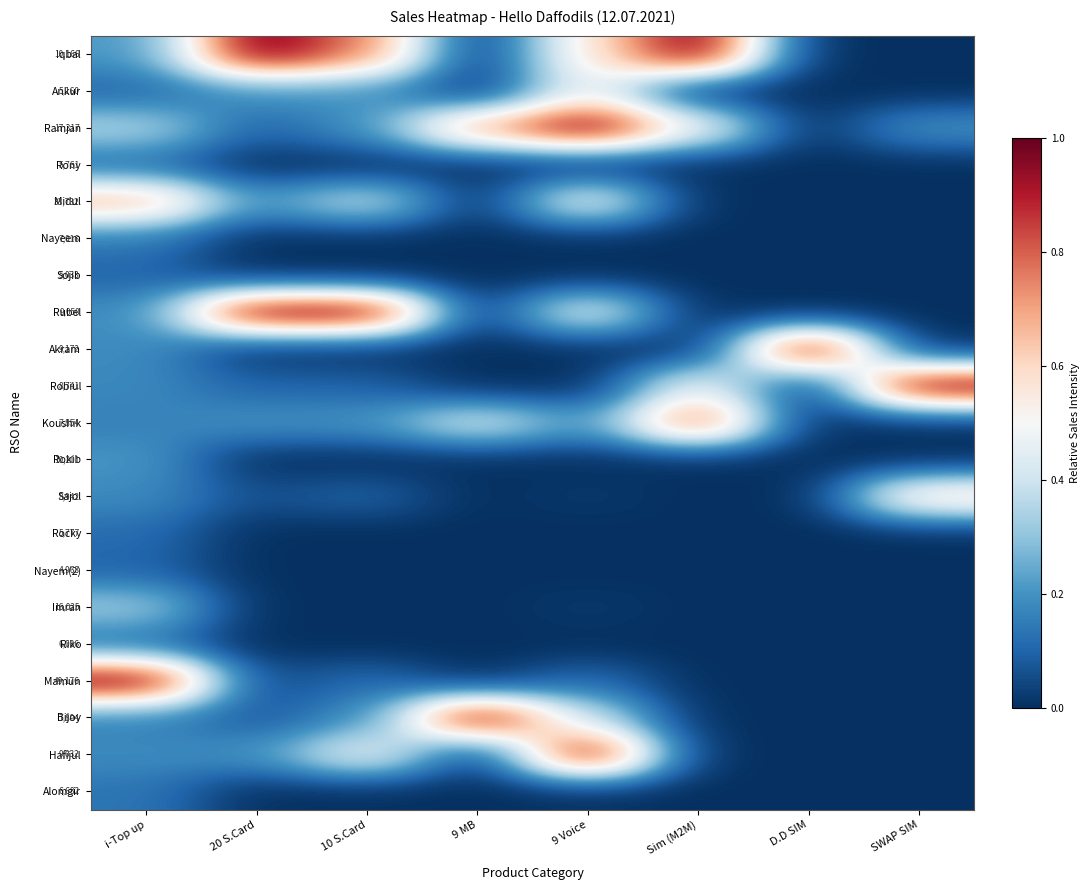

The value of Mamun at D.D SIM is 0.0. True or false?

True